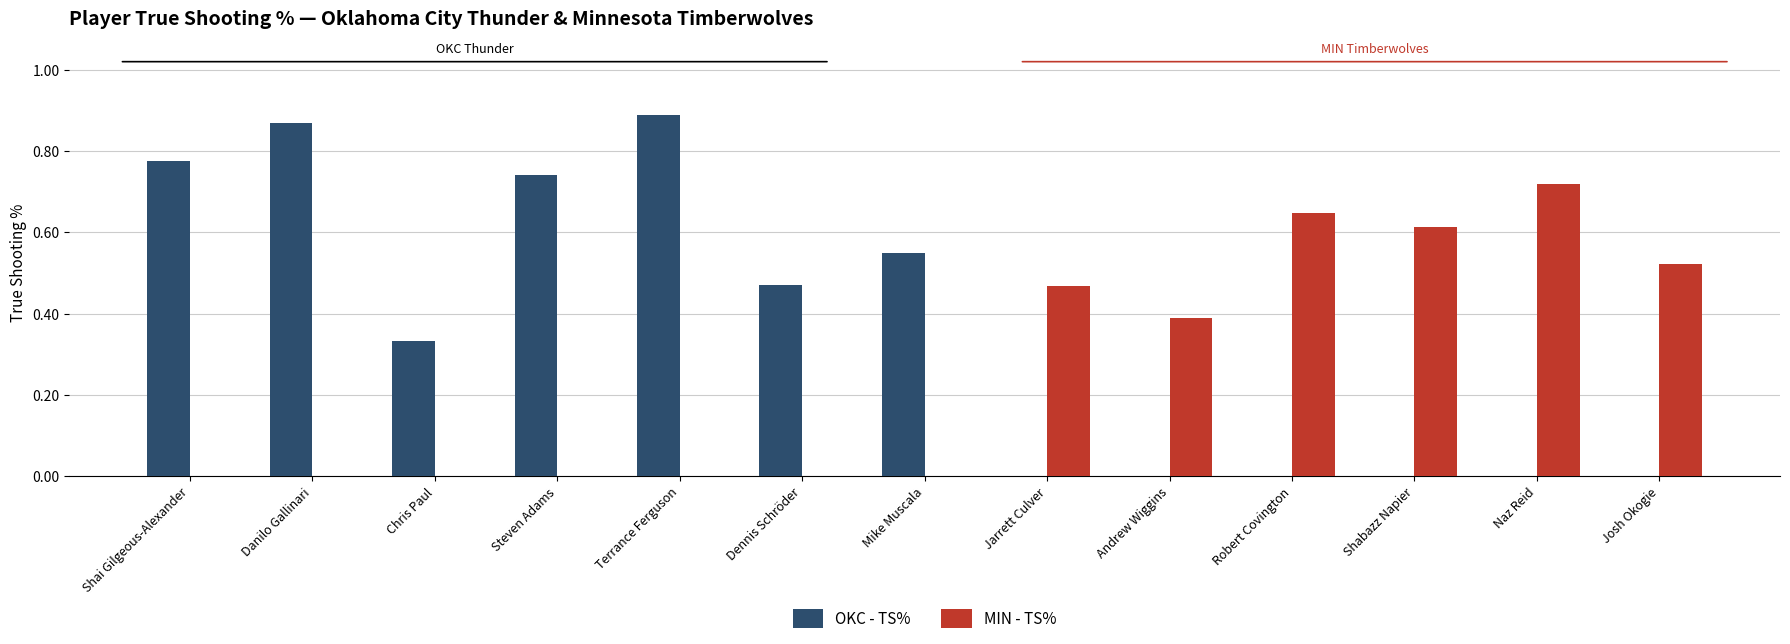

Which category has the highest value in the MIN - TS% series?

Naz Reid